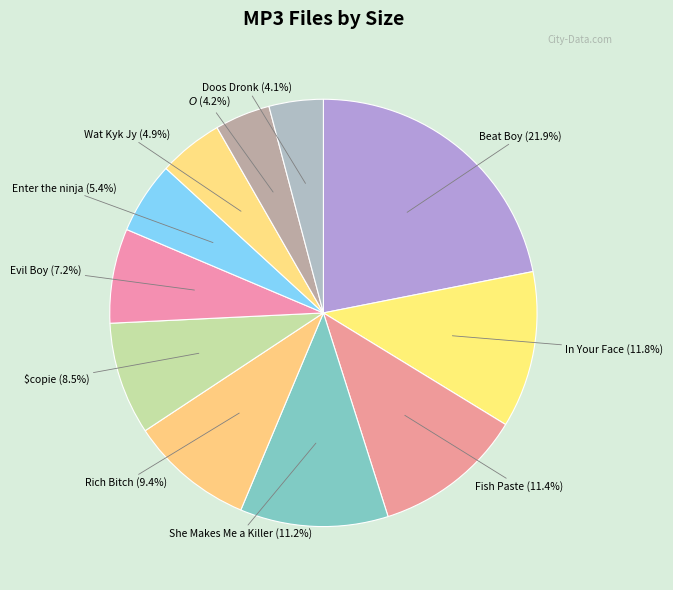

How many segments does this pie chart have?

11